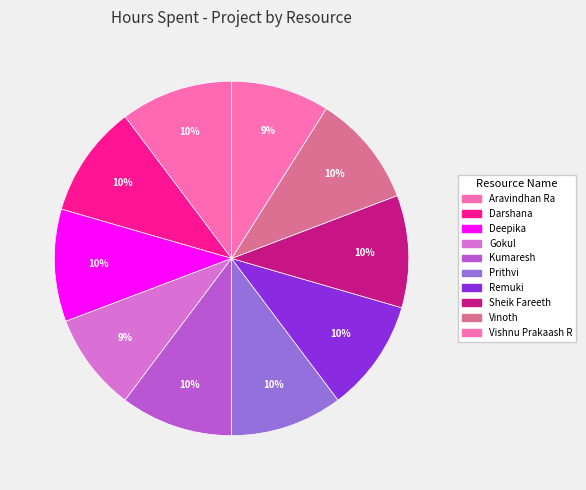

What is the total percentage of Gokul and Vinoth?

19.2%